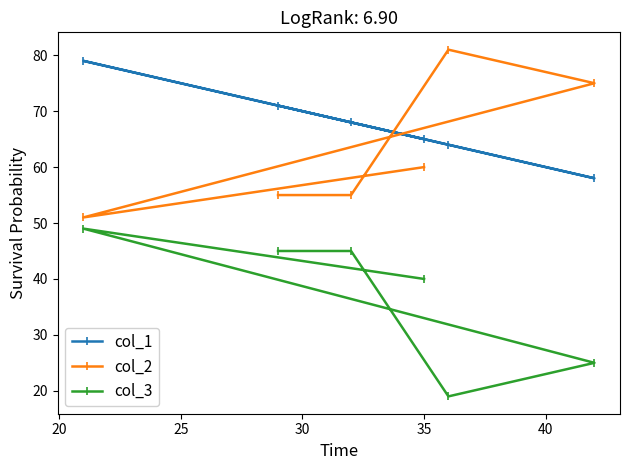

At how many categories does at least one series exceed 62?

6